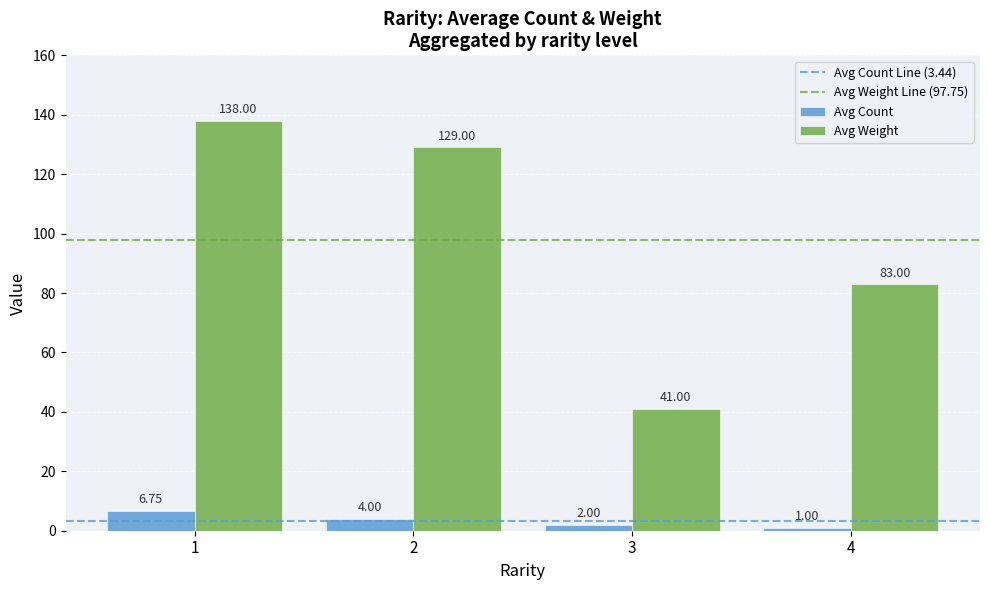

Rank the series by their average value, from lowest to highest.

Avg Count, Avg Weight